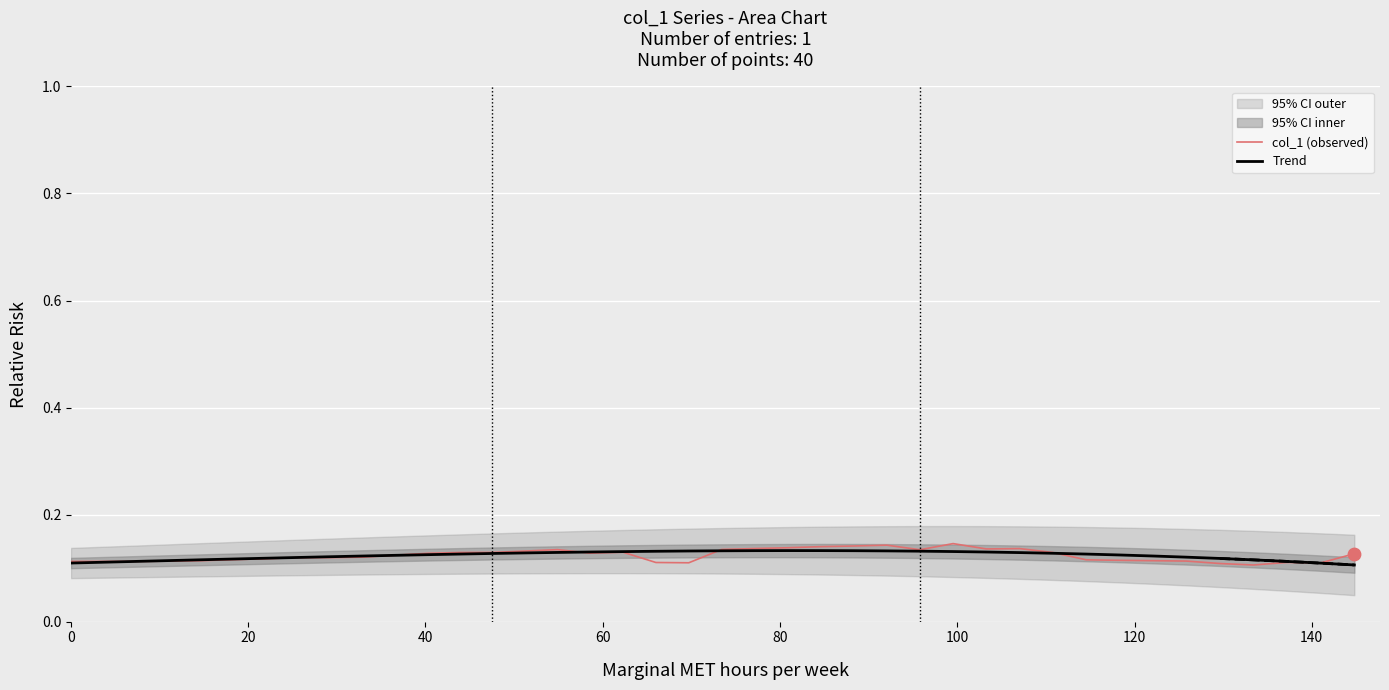

Which series has the largest total across all categories?

col_1 (observed)